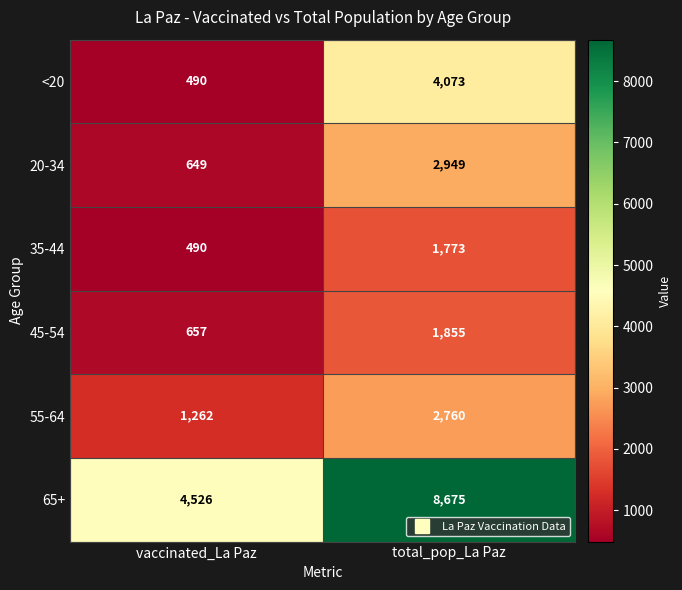

What is the greatest value displayed?

8675